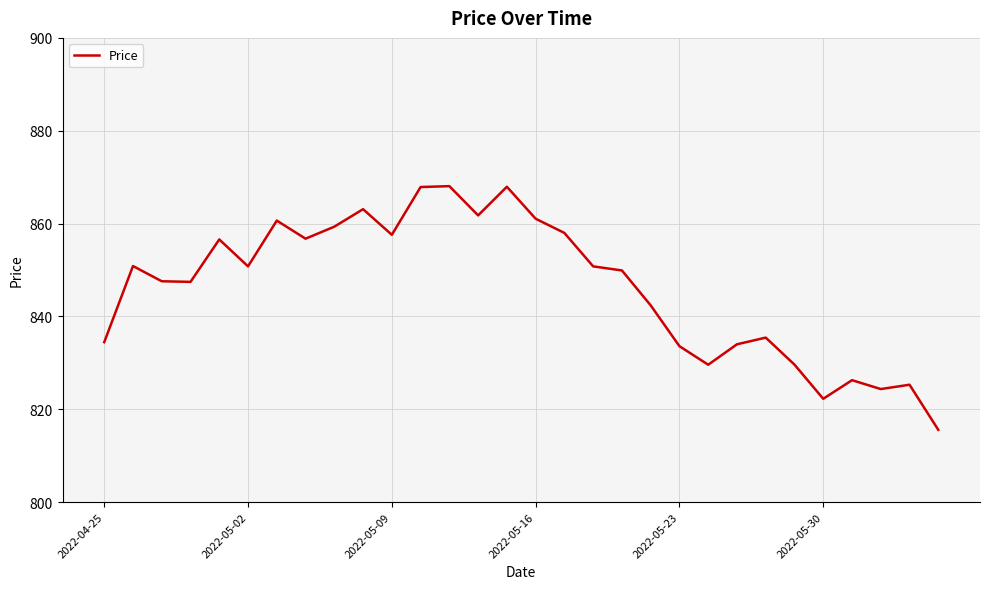

What is the greatest value displayed?

868.1